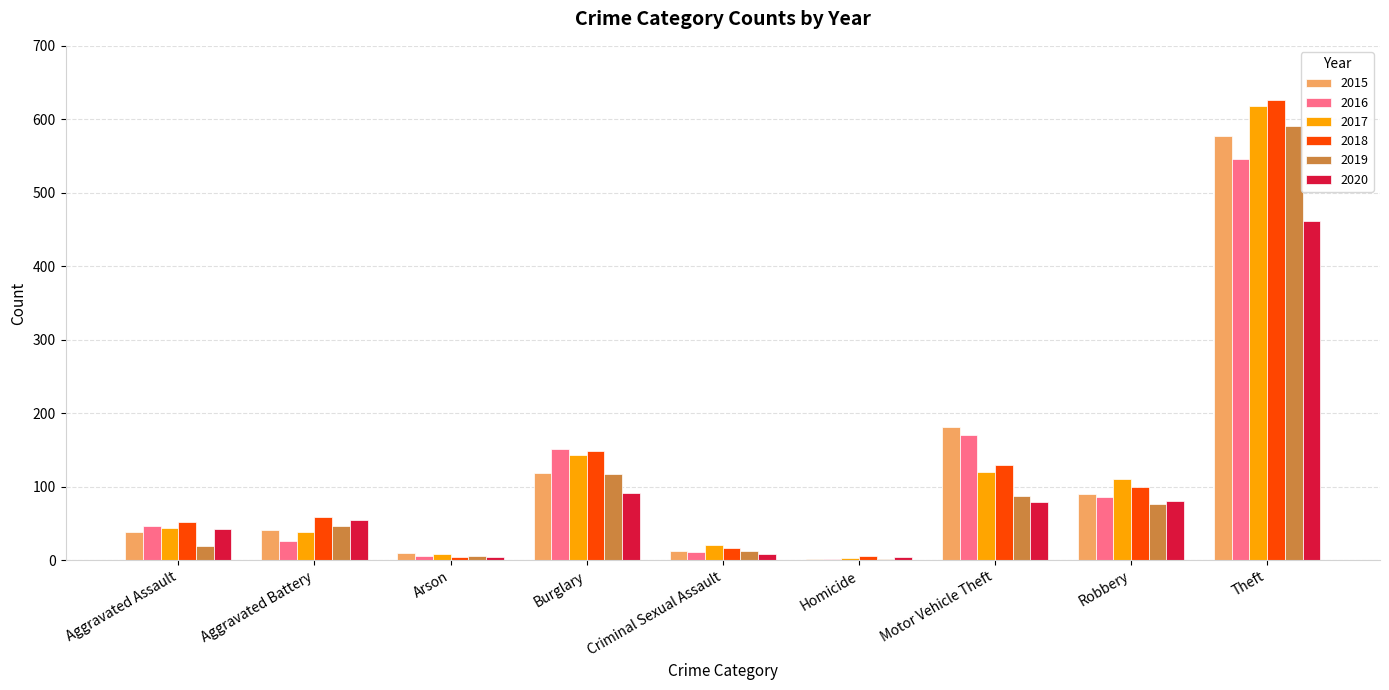

How many series are shown in this chart?

6